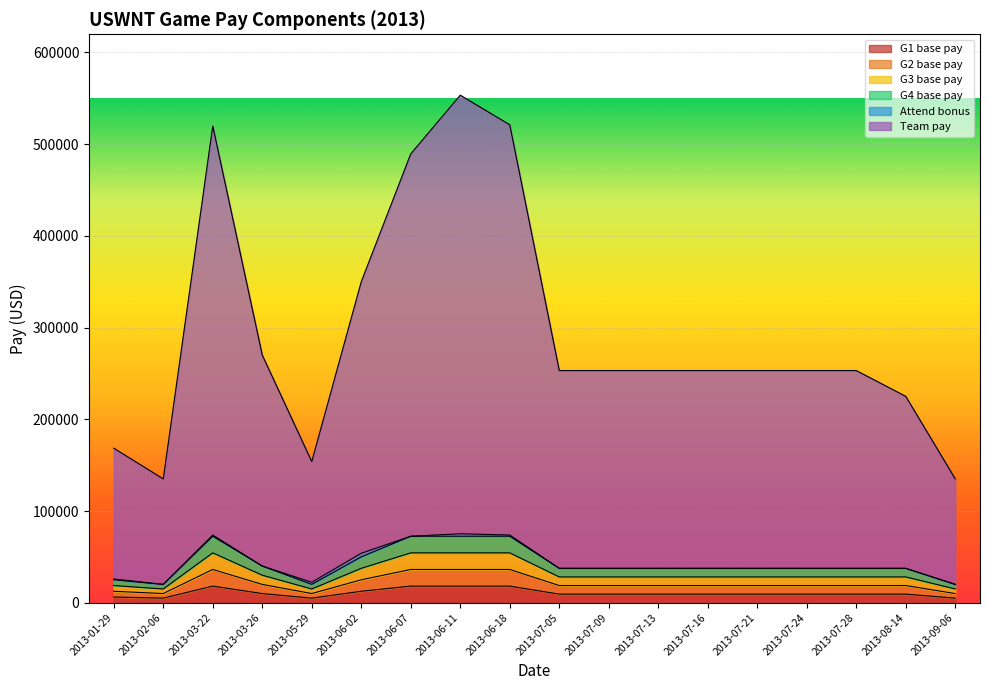

Does the chart display data point markers on the line(s)?

No